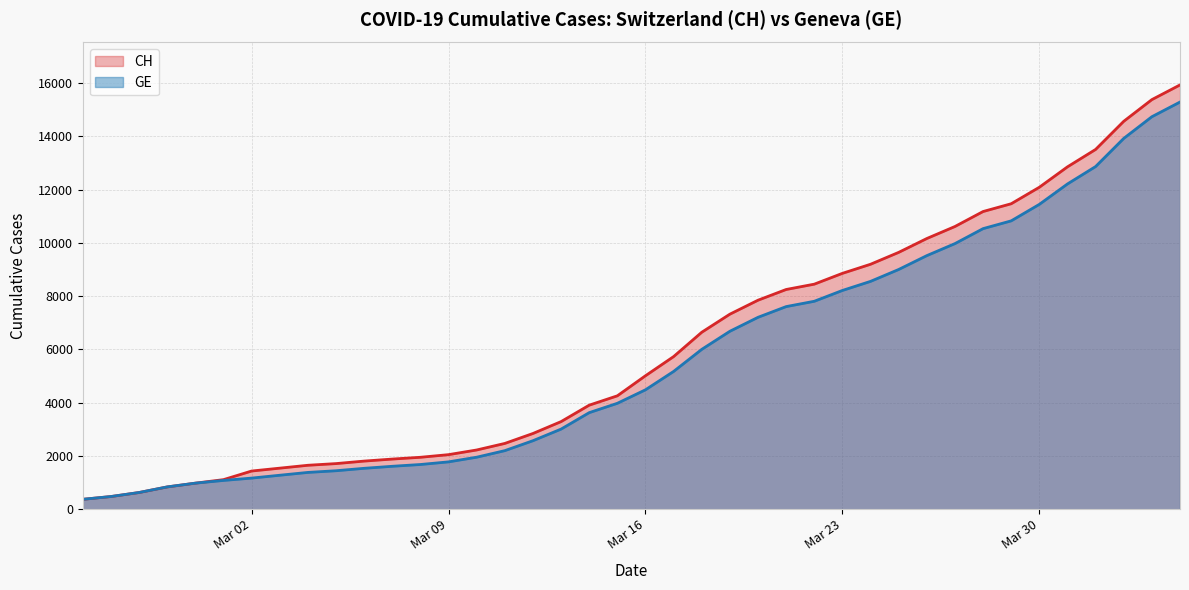

What position from the left is 2020-03-27?

32